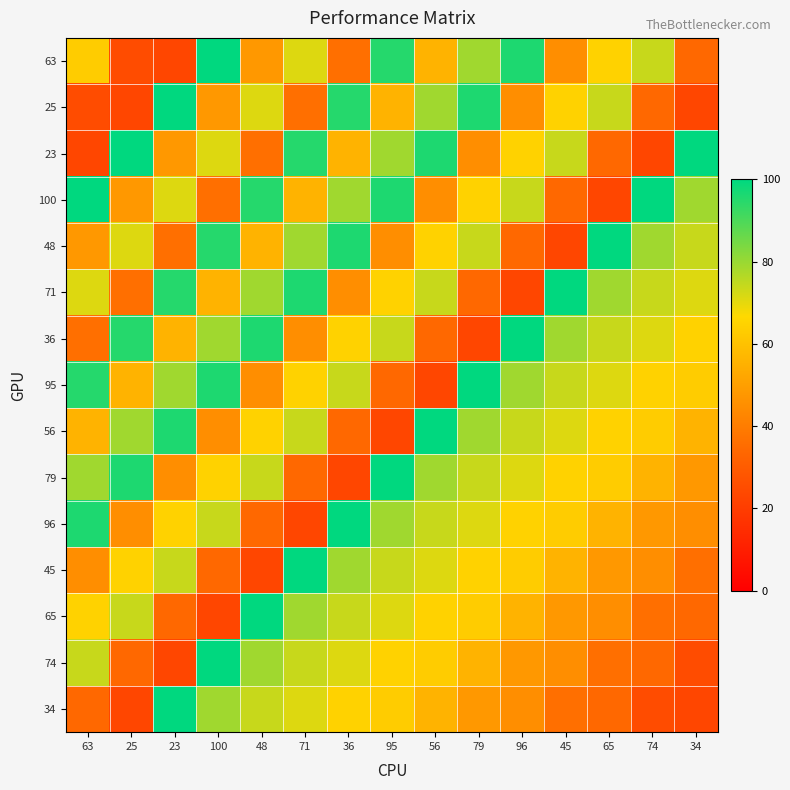

Count the number of categories in the chart.

15